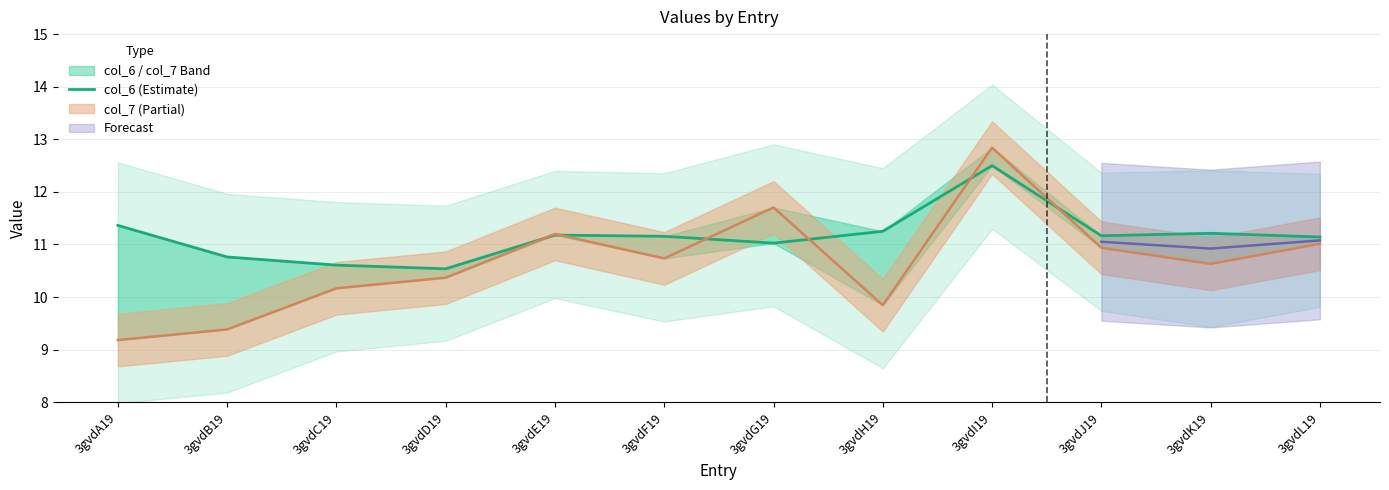

Reading left to right, what are all the values shown in this chart?

11.4	10.8	10.6	10.5	11.2	11.2	11.0	11.3	12.5	11.2	11.2	11.1